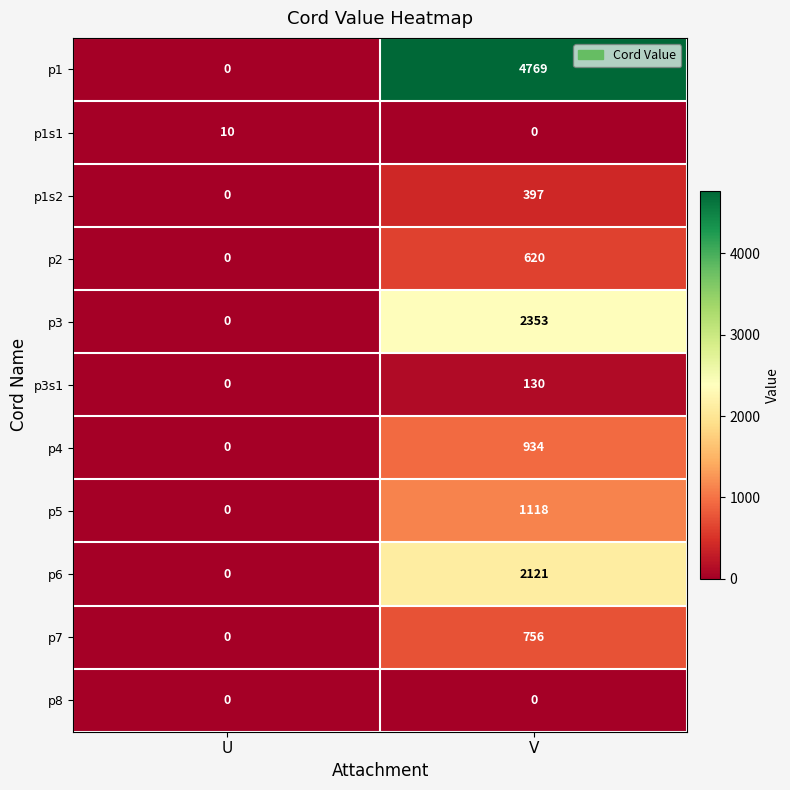

What is the greatest value displayed?

4769